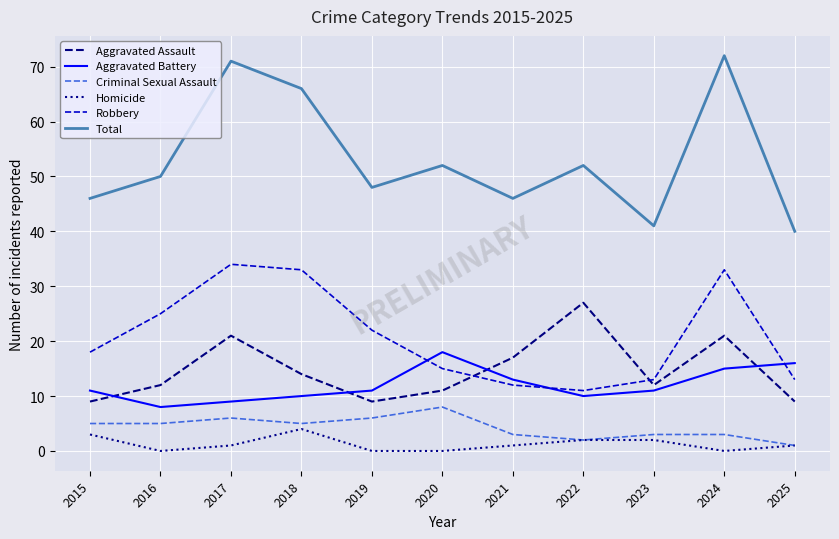

Where is Aggravated Assault nearest to the value 18?

2021